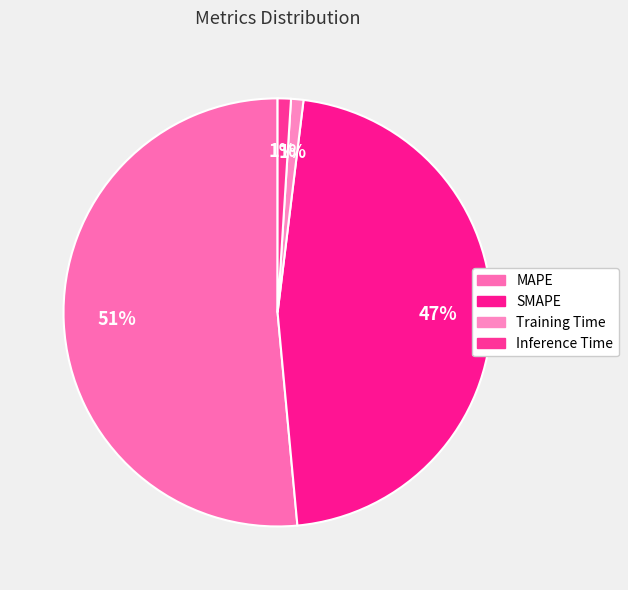

What percentage is the Training Time slice, to the nearest percent?

1%